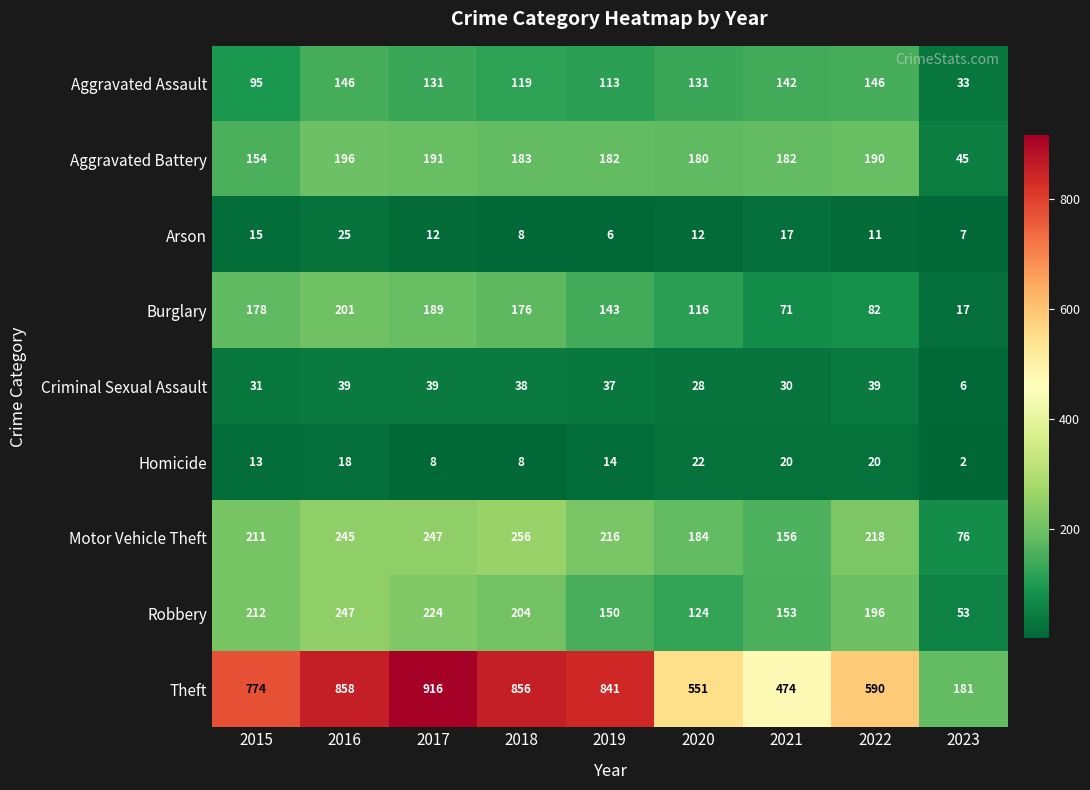

Is it true that Robbery equals 196 at 2022?

True